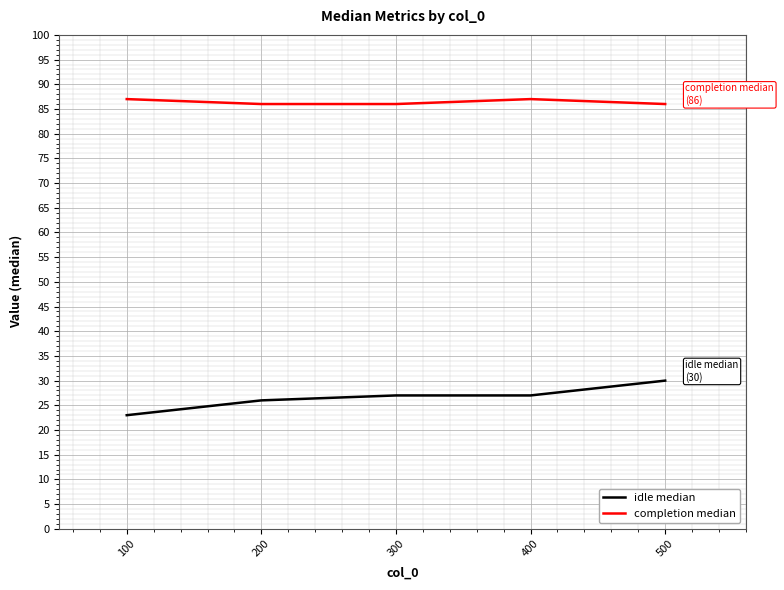

Count the number of categories in the chart.

5